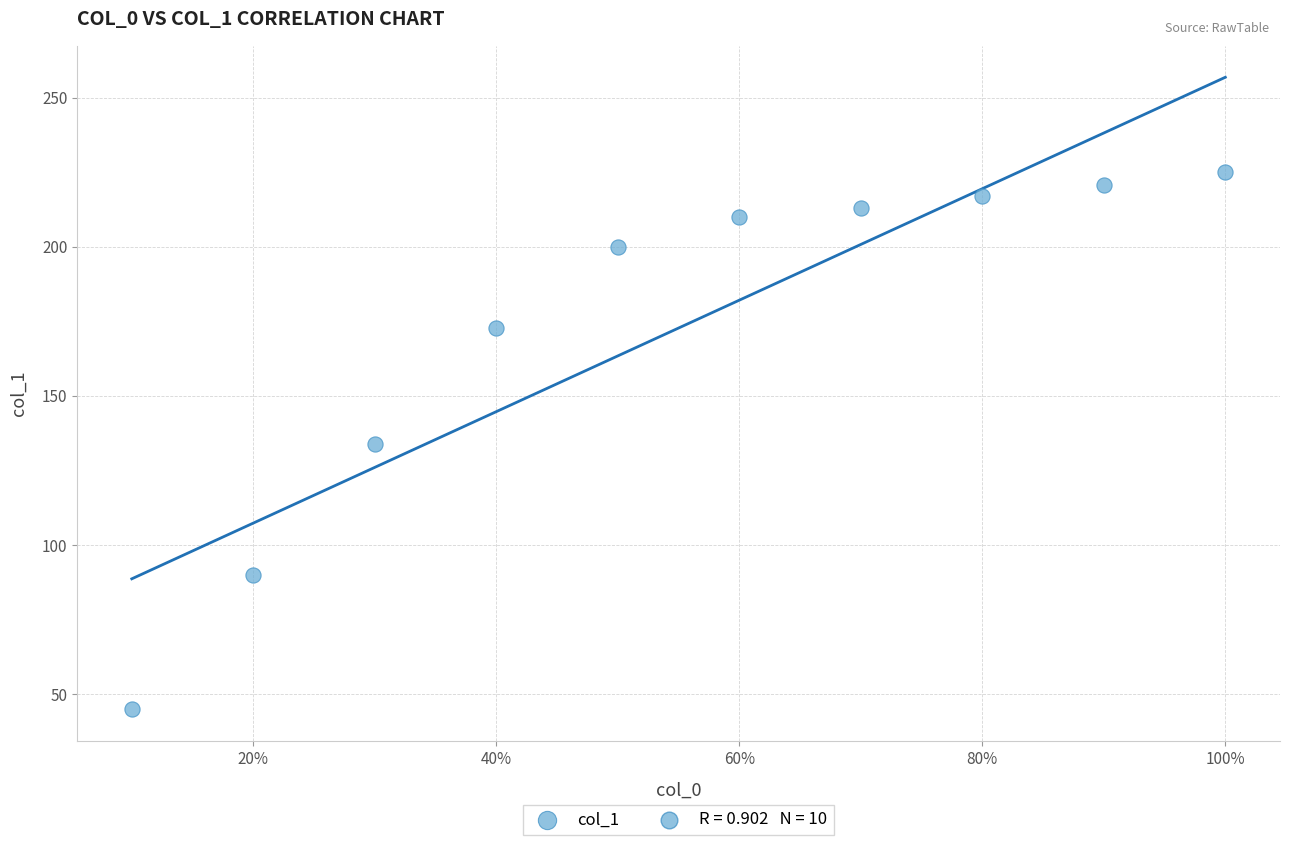

What is the average Y value?

172.7